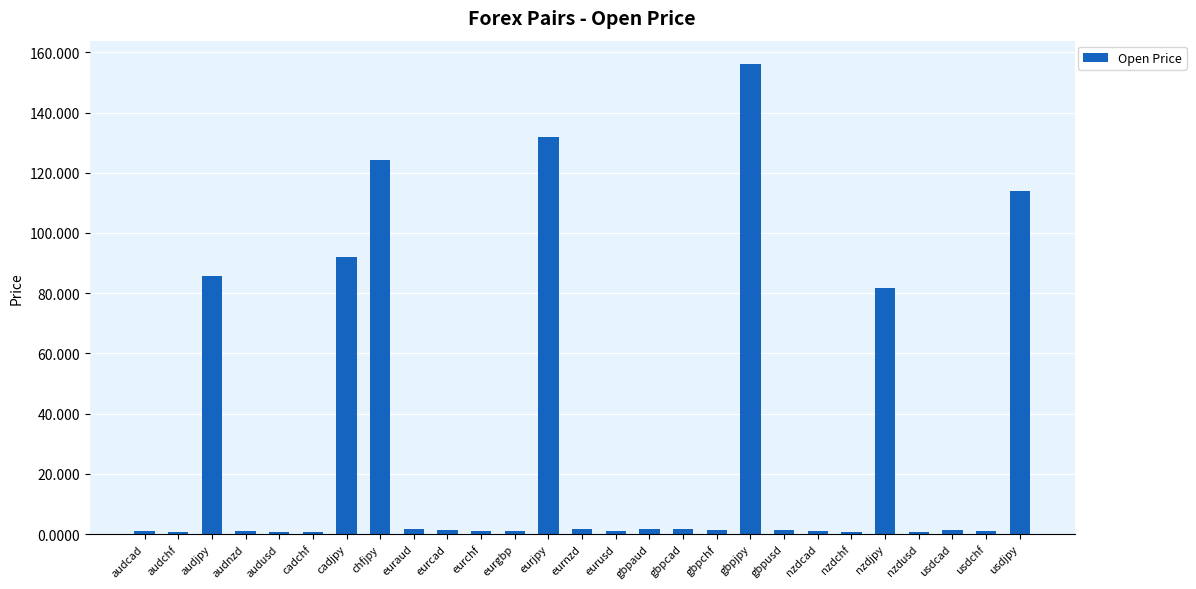

At which label is the value closest to 78?

nzdjpy